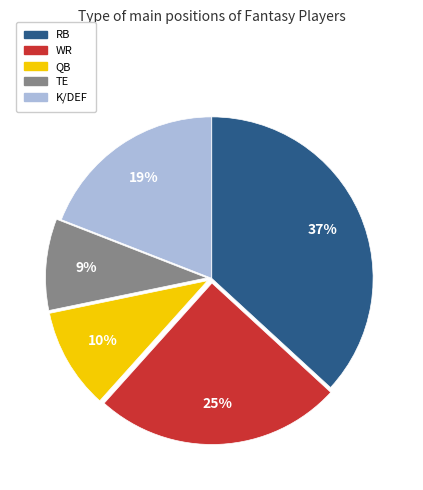

To the nearest percent, what is the difference between the largest and smallest slice percentages?

28%